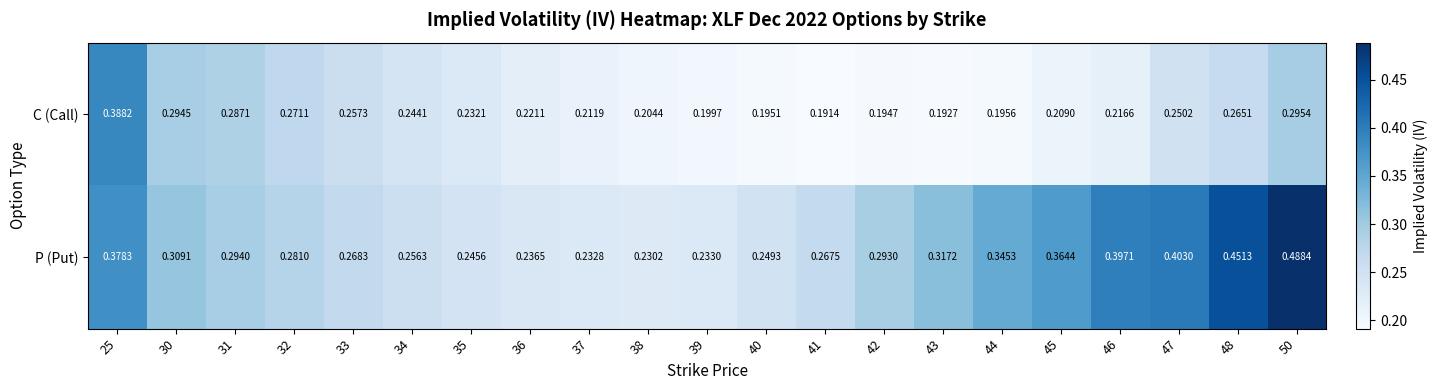

Is the value of P (Put) at 39 greater than the value of C (Call) at 47?

No